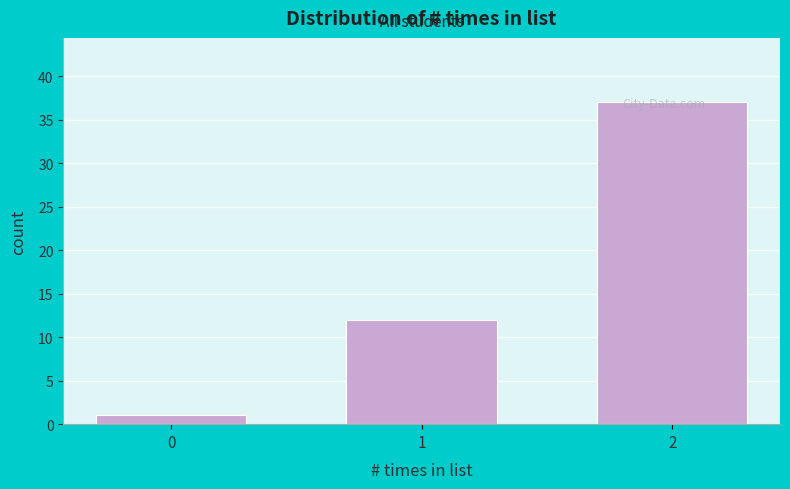

What is the greatest value displayed?

37